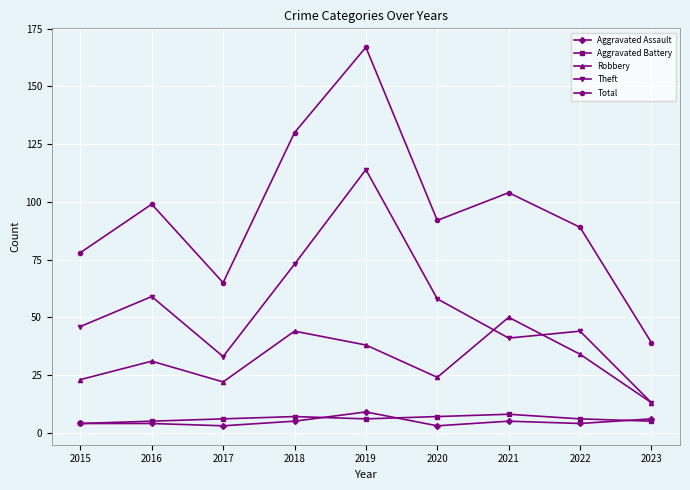

True or false: Total and Aggravated Assault cross at least once.

False